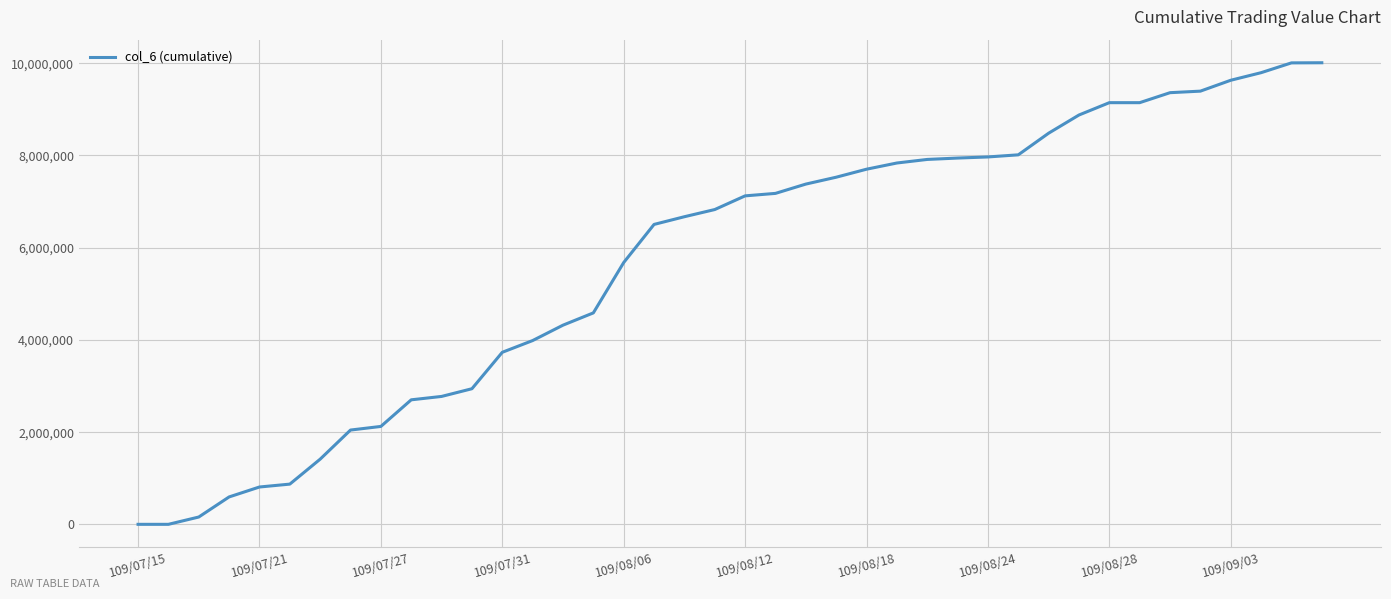

What is the greatest value displayed?

10010730